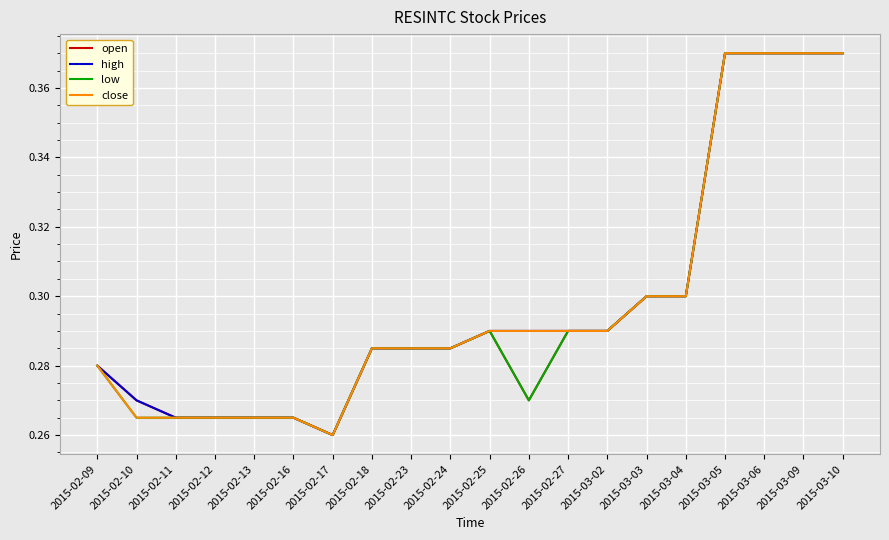

Where is high nearest to the value 0?

2015-02-17